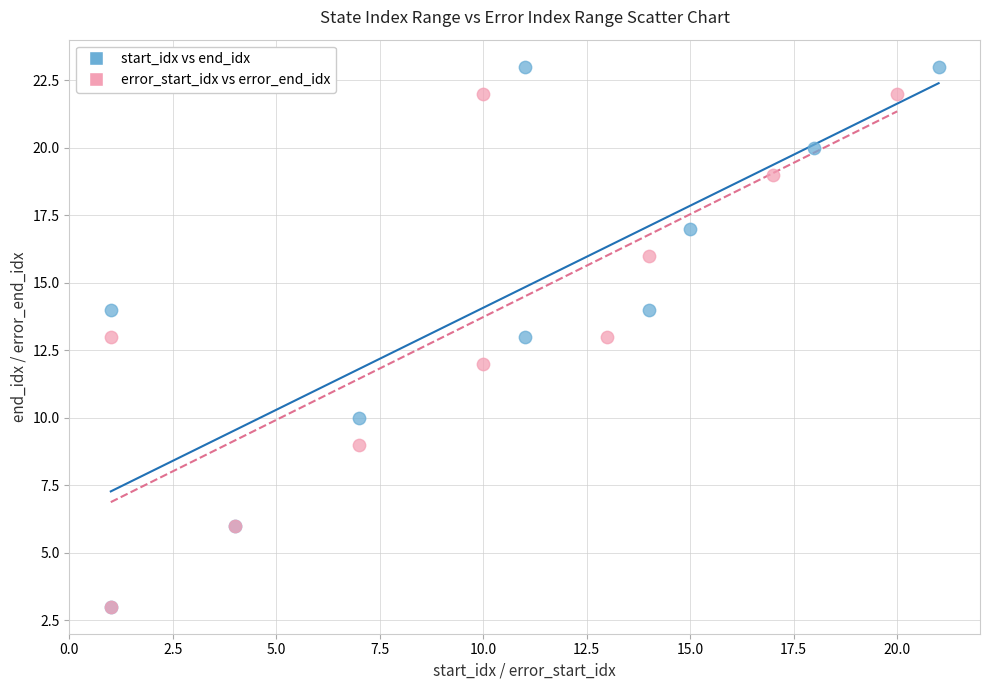

Which series contains the highest Y value?

start_idx vs end_idx